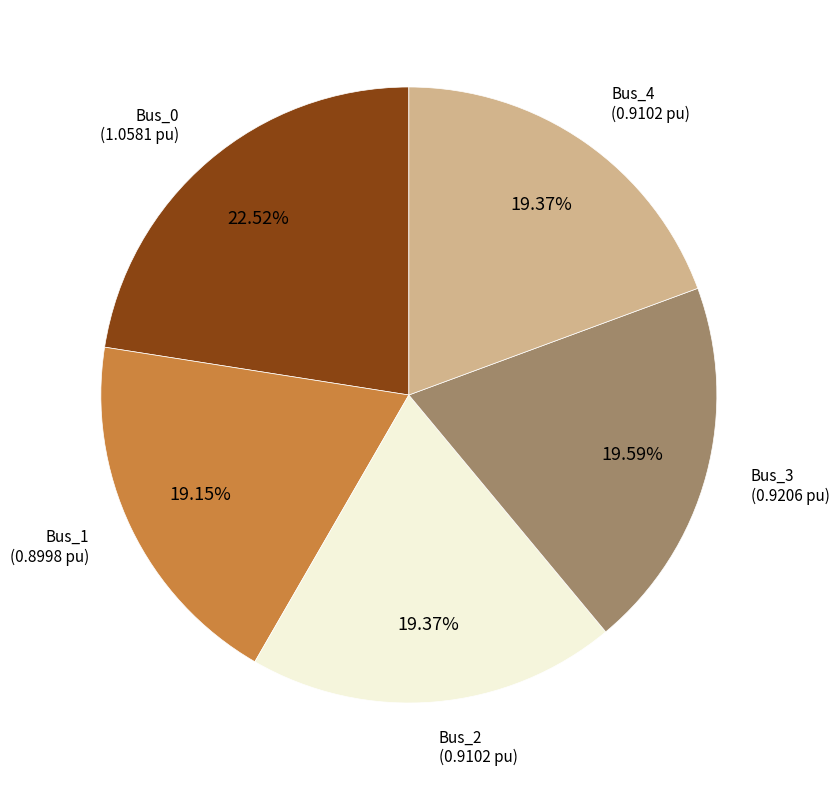

What is the largest slice in the pie chart?

Bus_0